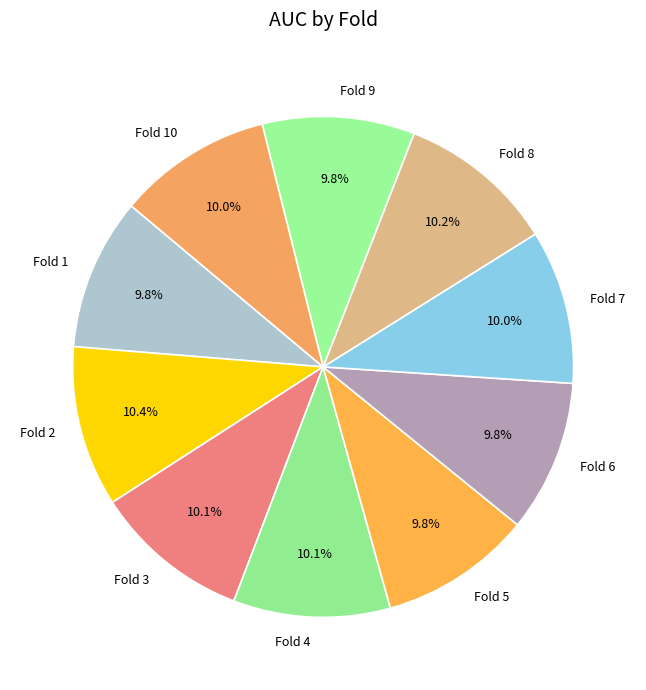

How many slices are in this pie chart?

10